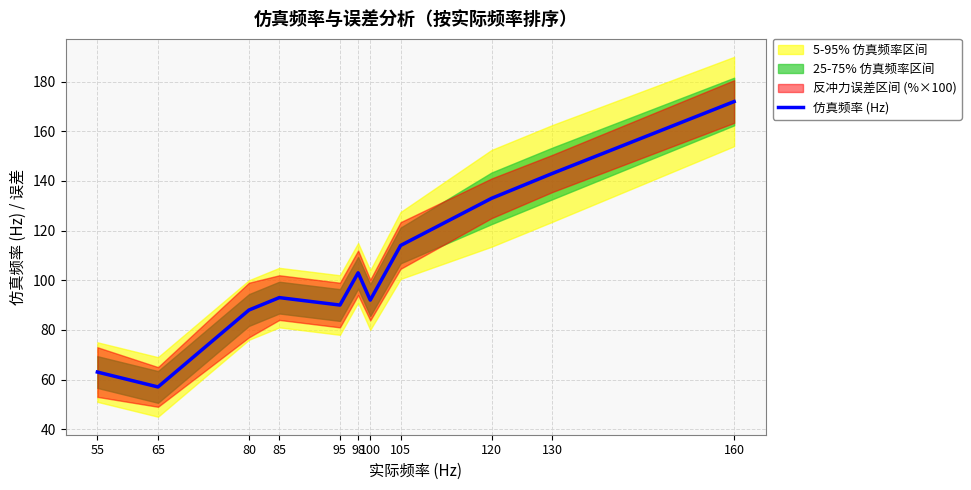

The 仿真频率 (Hz) series shows 252 at 130. True or false?

False